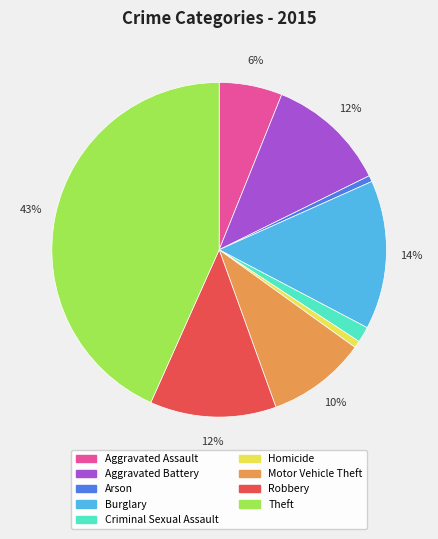

To the nearest percent, what portion does Aggravated Battery represent?

12%